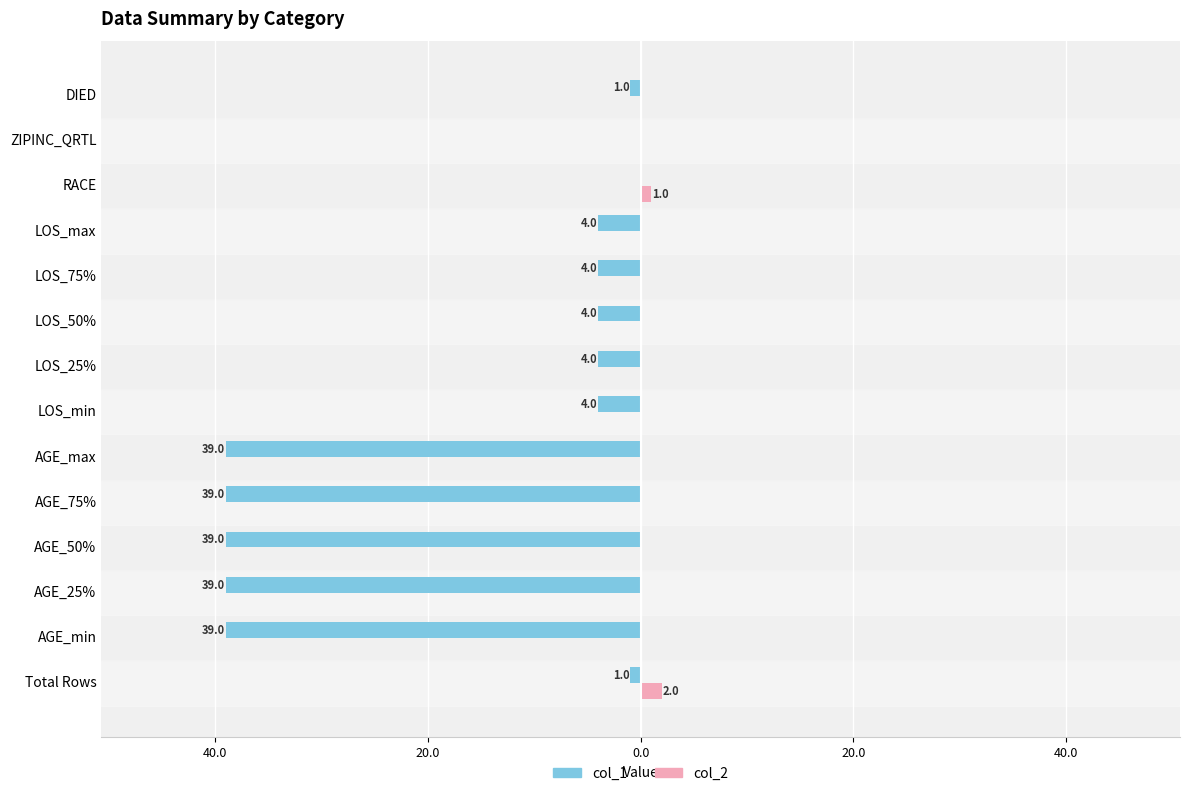

What are all the series names shown in the legend?

col_1, col_2